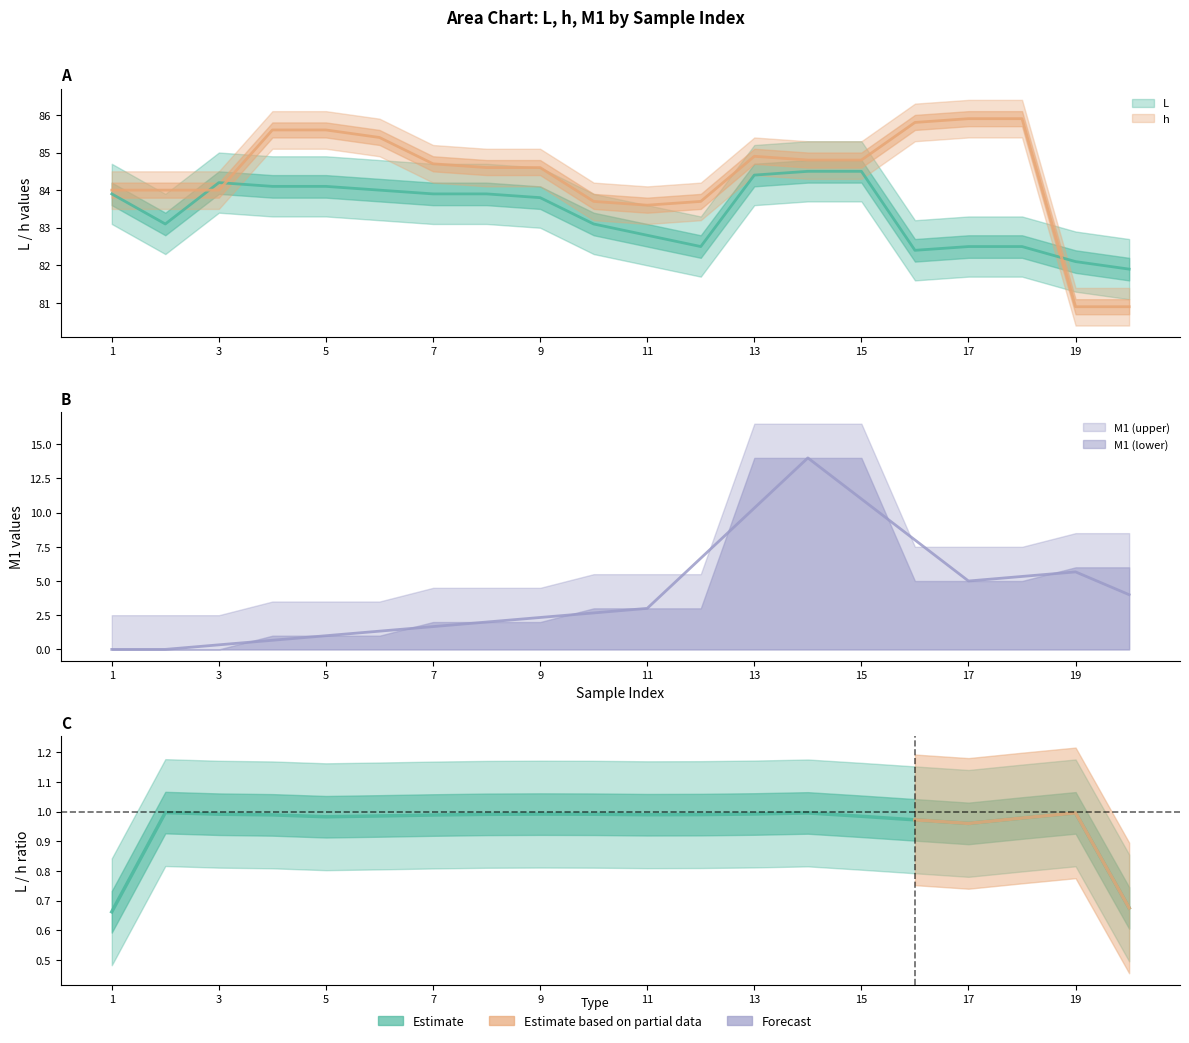

What is the greatest value displayed?

85.9